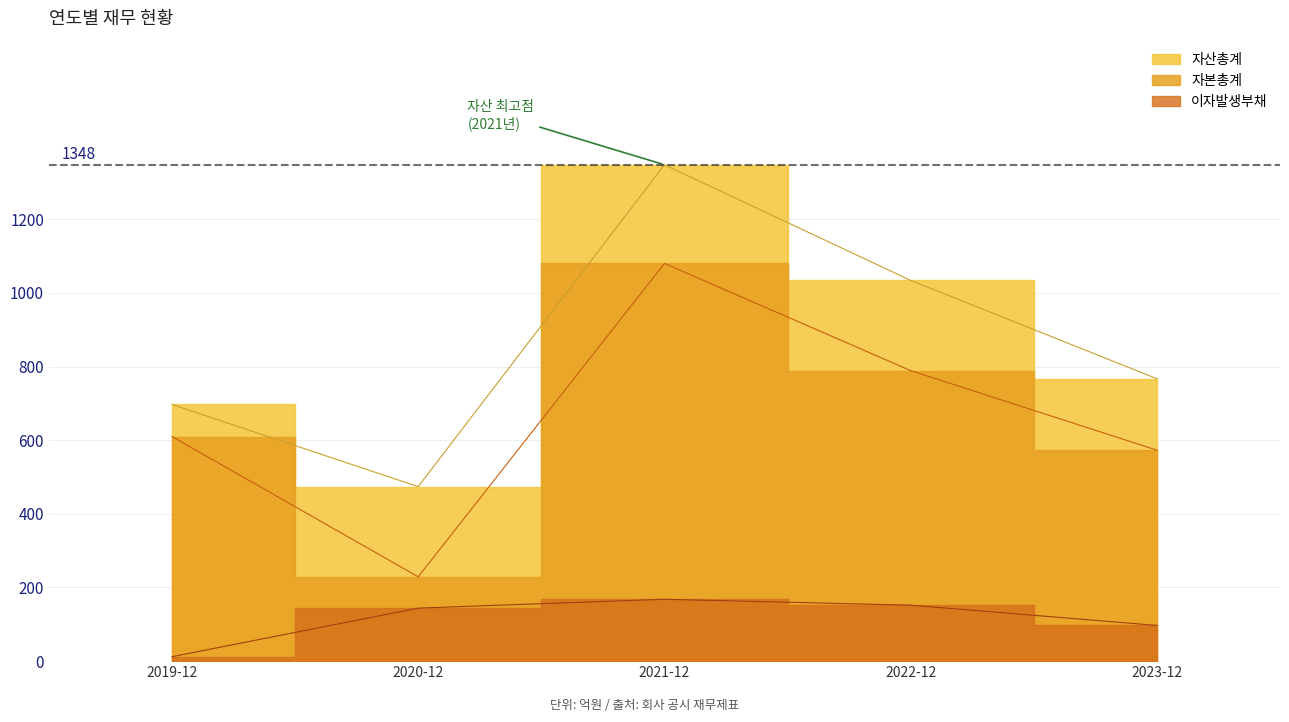

Which series changed the most between 2019-12 and 2023-12?

이자발생부채